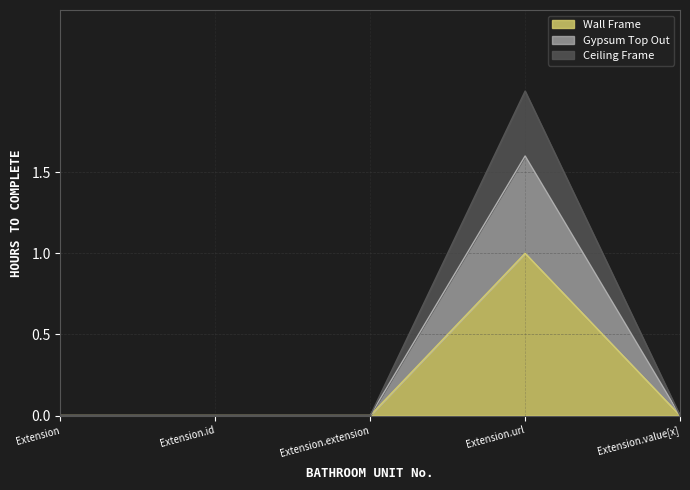

What is the maximum value for Gypsum Top Out?

1.6